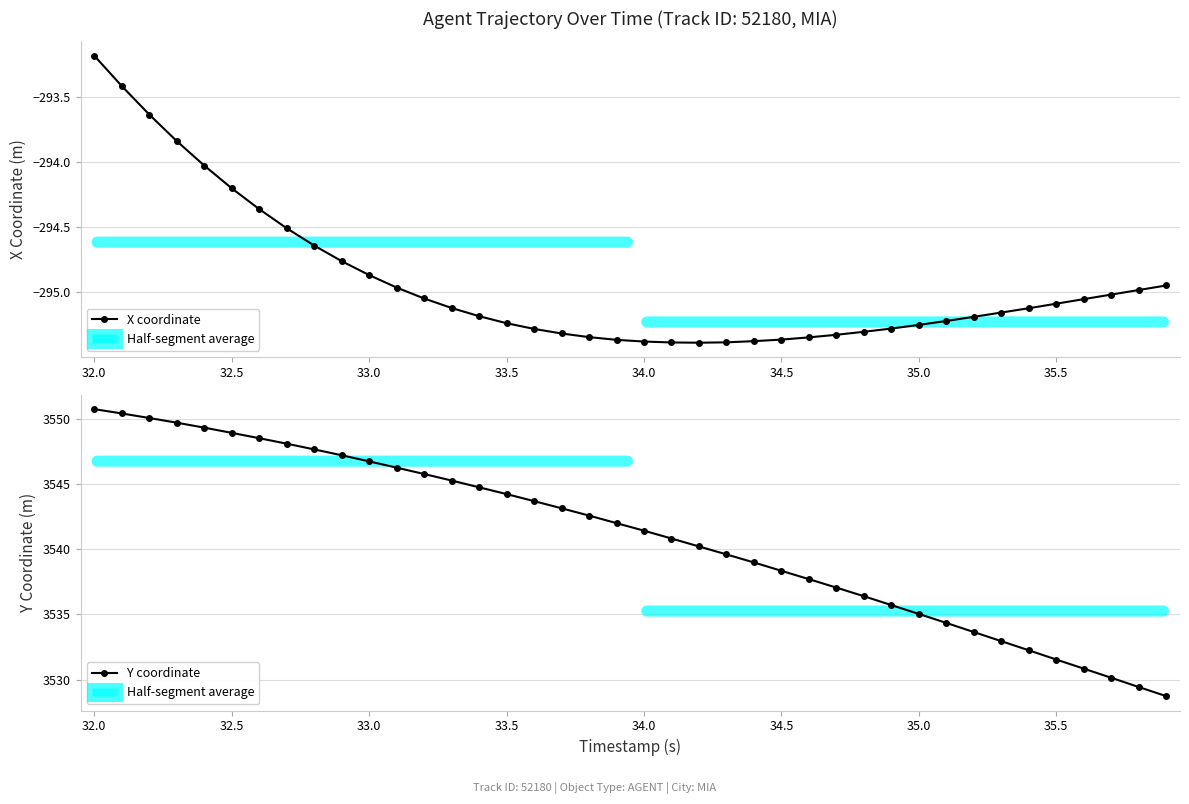

What is the sum of all Y coordinate values?

141640.6